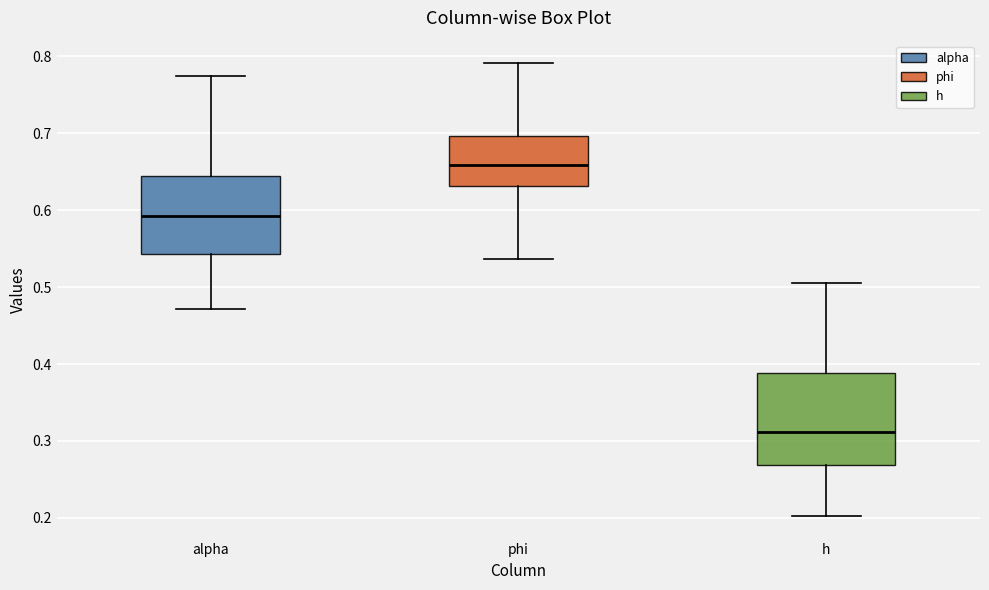

Which box is the tallest, from its lower edge to its upper edge?

h